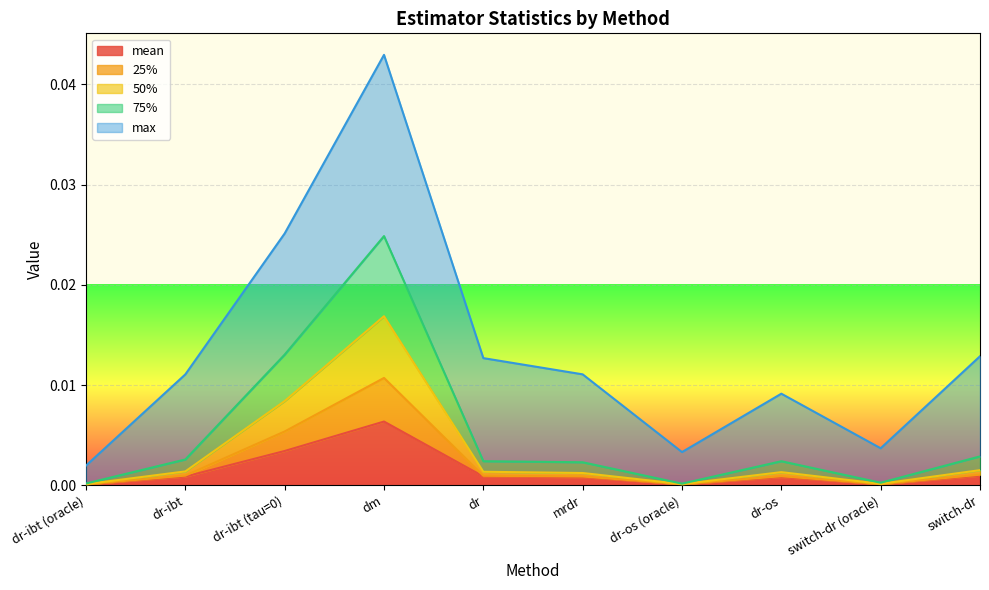

At which label does mean reach its peak?

dm